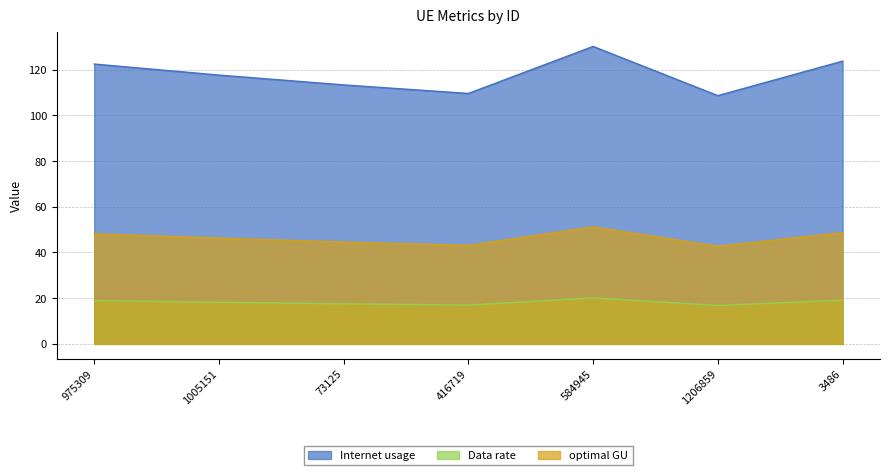

What is the difference between the Internet usage values at 584945 and 3486?

6.4